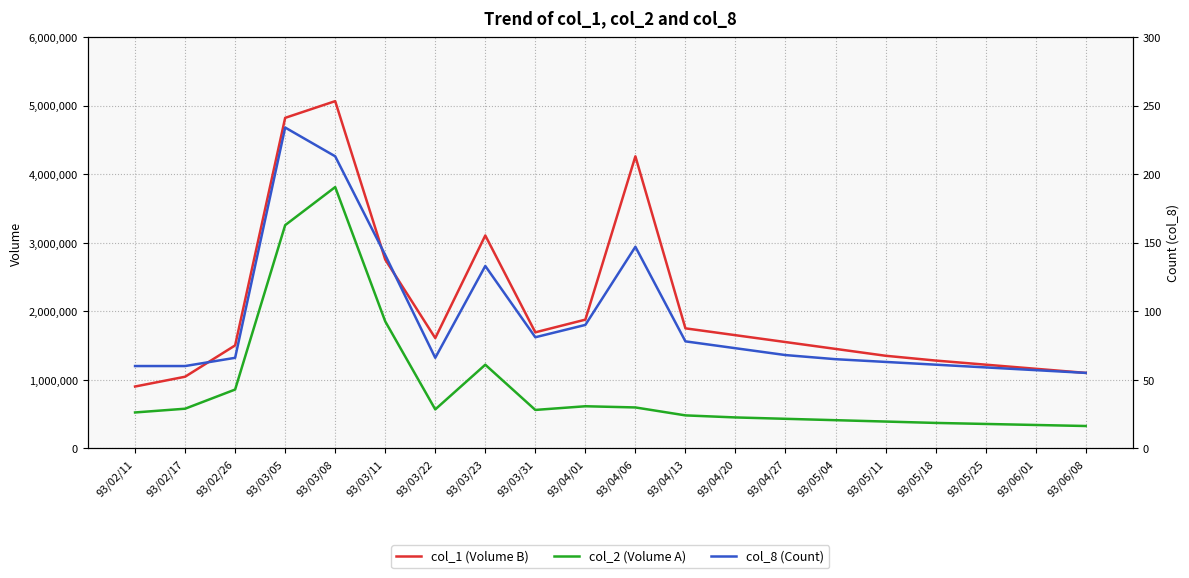

The value of col_2 (Volume A) at 93/03/08 is 3811150. True or false?

True